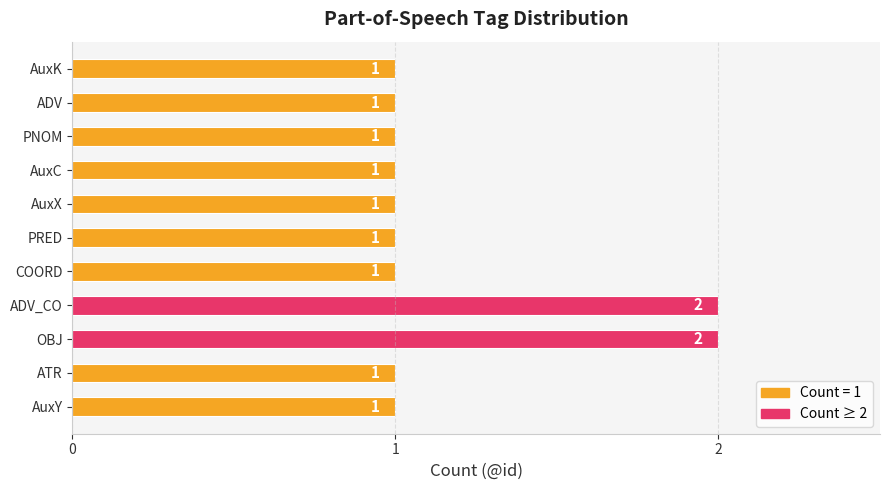

Which has a higher value, COORD or ADV_CO?

ADV_CO